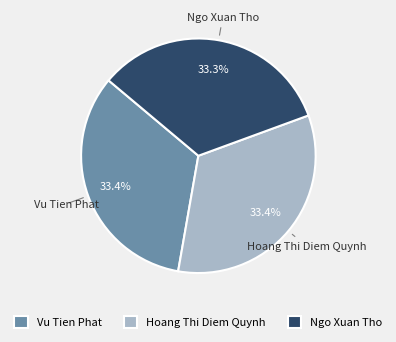

What percentage is the Hoang Thi Diem Quynh slice, to the nearest percent?

33%